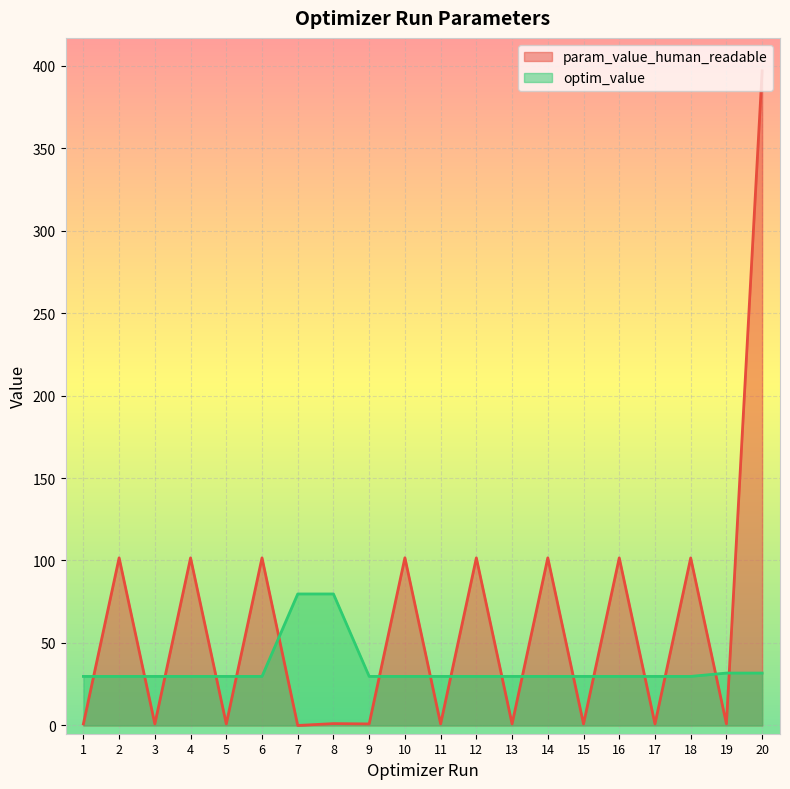

Between 10 and 11, which series saw the biggest shift?

param_value_human_readable